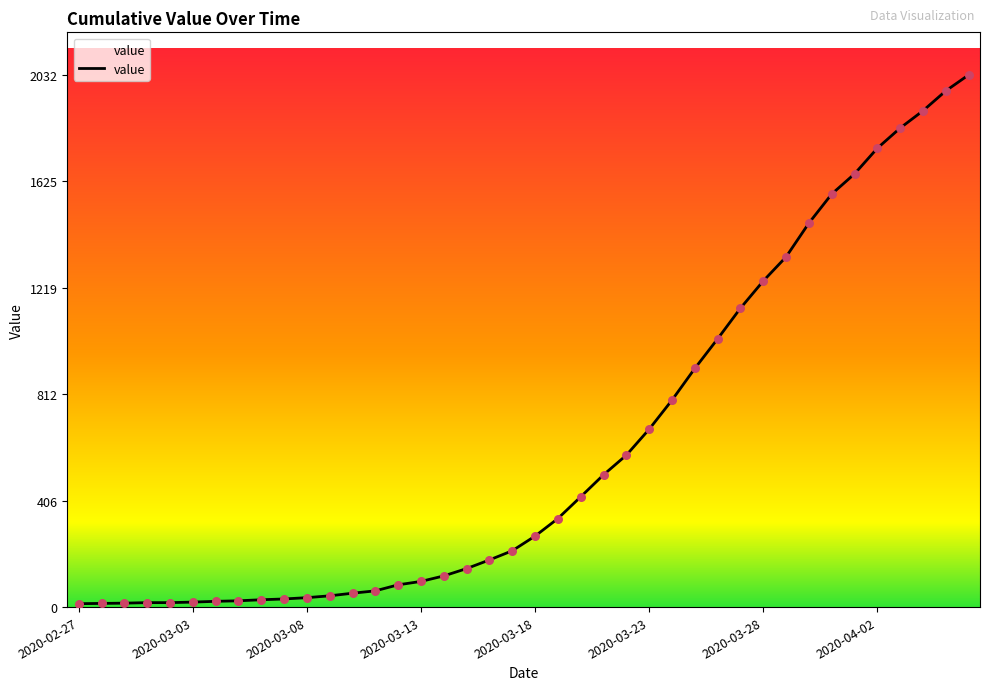

What is the maximum value shown in the chart?

2032